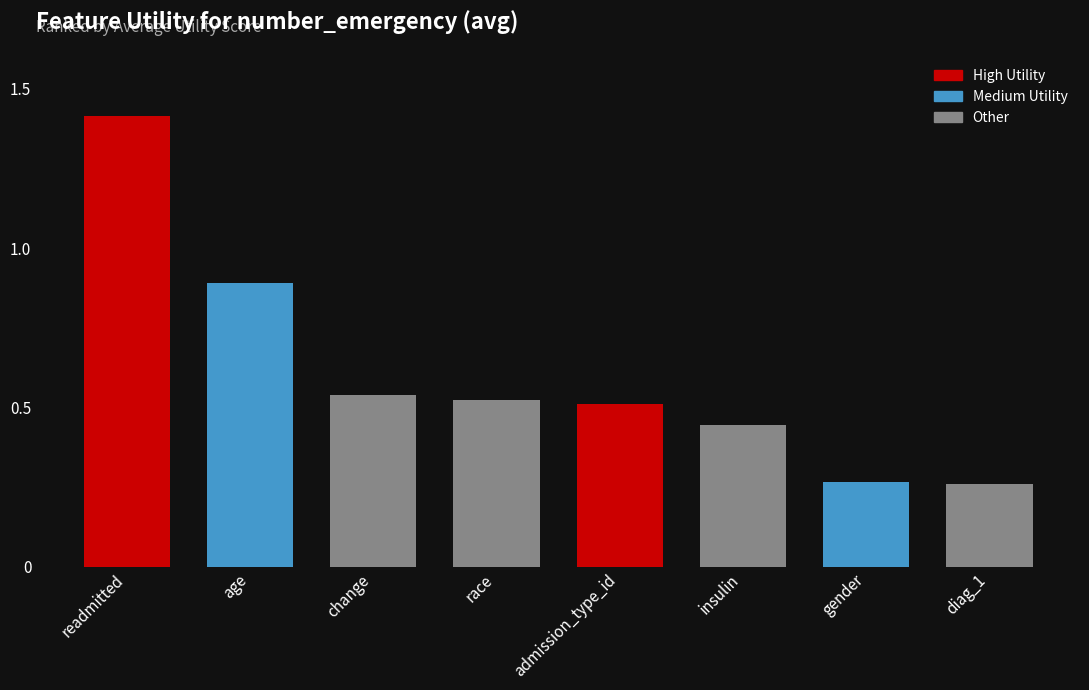

What is the change in value from readmitted to gender?

-1.1